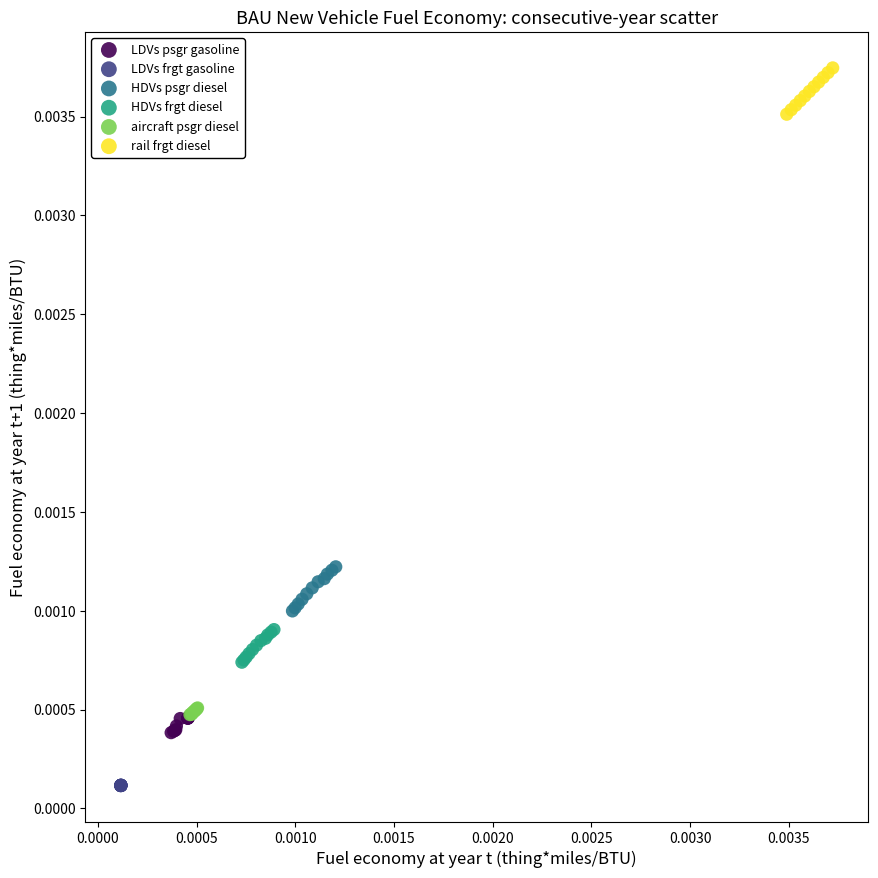

Which series contains the highest Y value?

rail frgt diesel